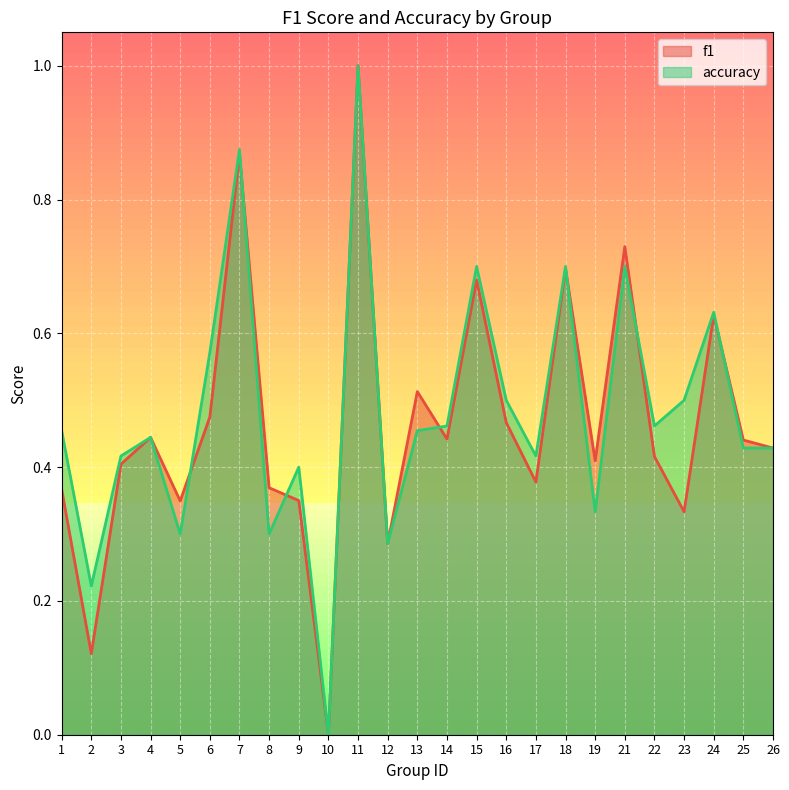

Count the number of data series in this chart.

2